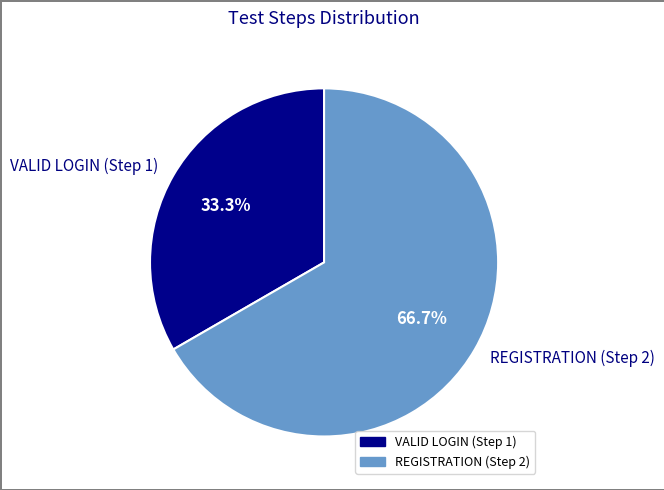

To the nearest percent, what is the average slice percentage?

50%